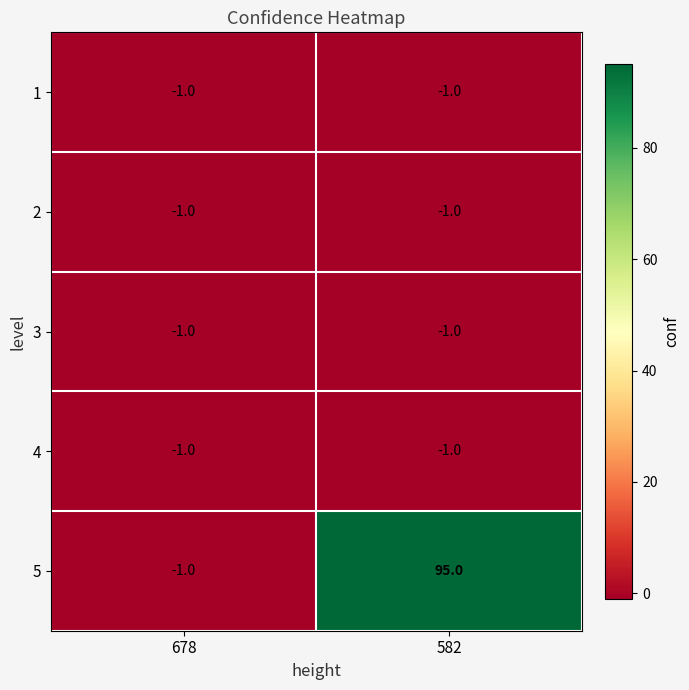

What is the highest value of the 5 series?

95